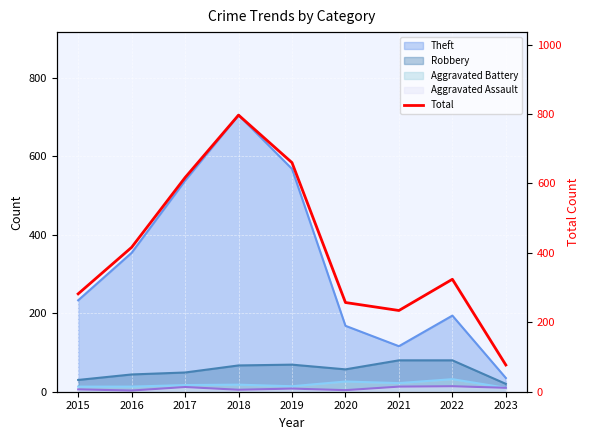

What is the value of the 8th point from the left?

324